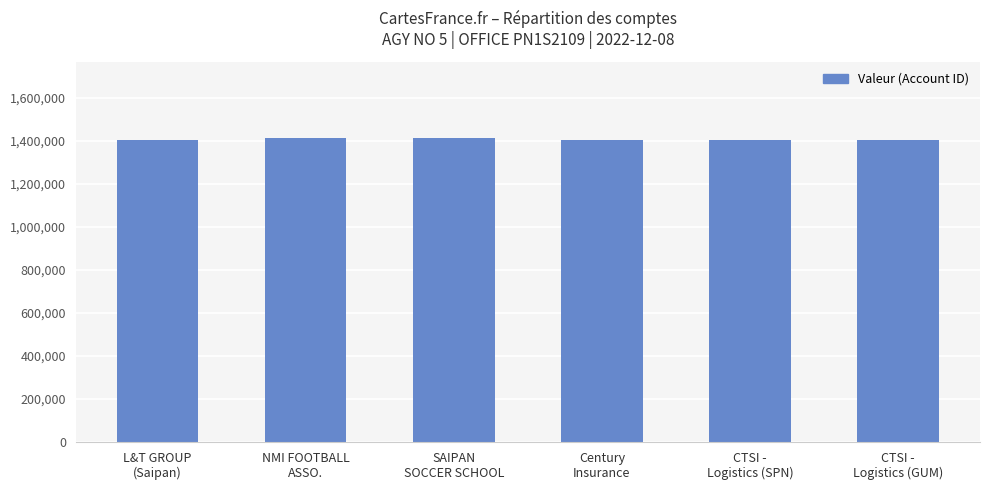

True or false: the data shows 1401236 at CTSI -
Logistics (SPN).

True